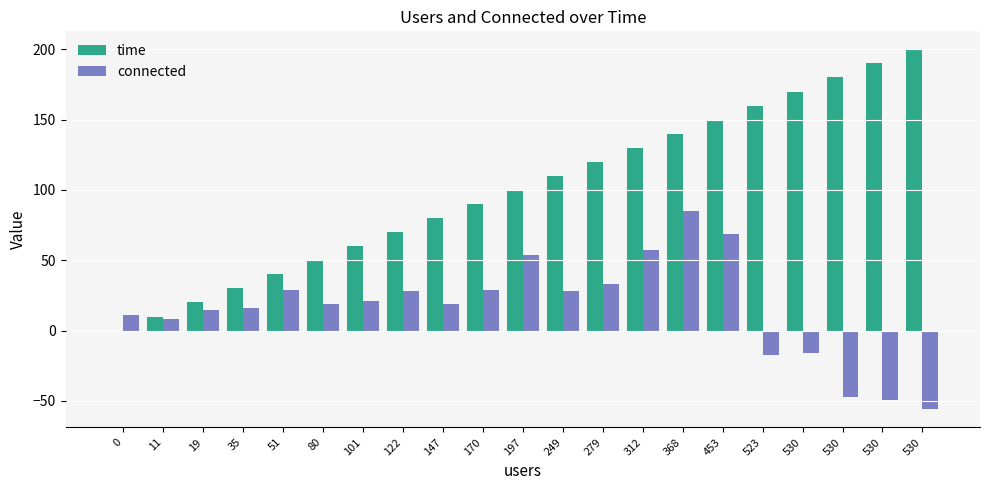

What are all the series names shown in the legend?

time, connected